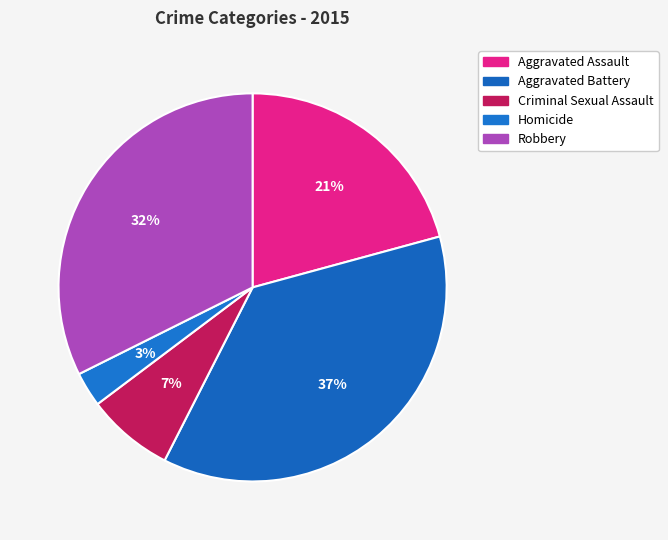

Does any single category account for the majority?

No